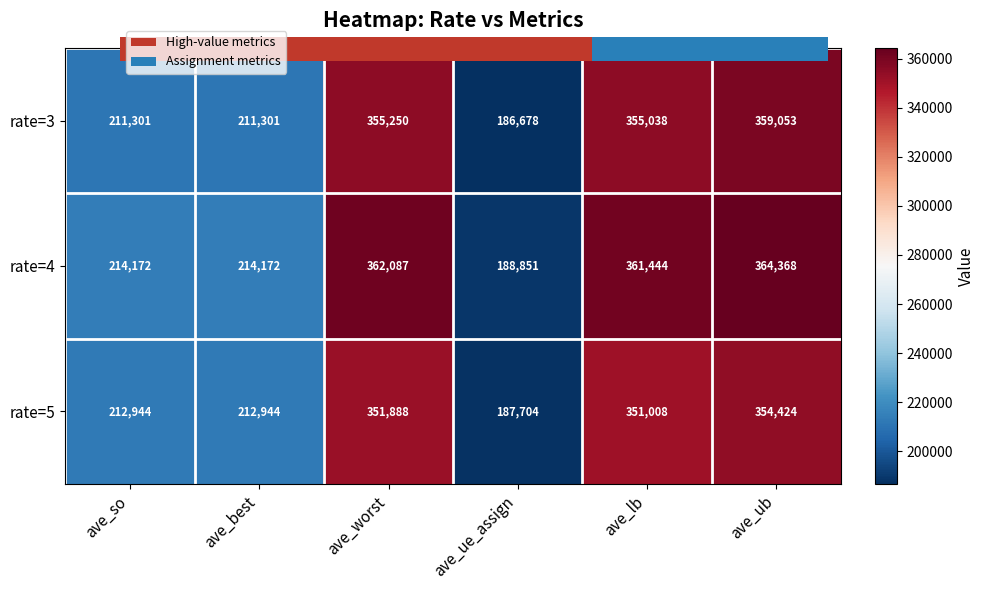

Where does the rate=5 series first go above 351008?

ave_worst